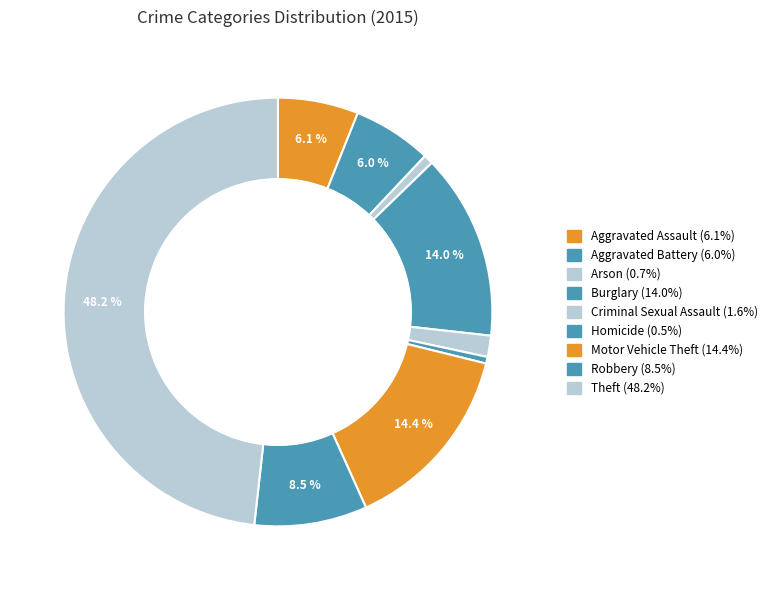

Is there a majority slice in this chart?

No